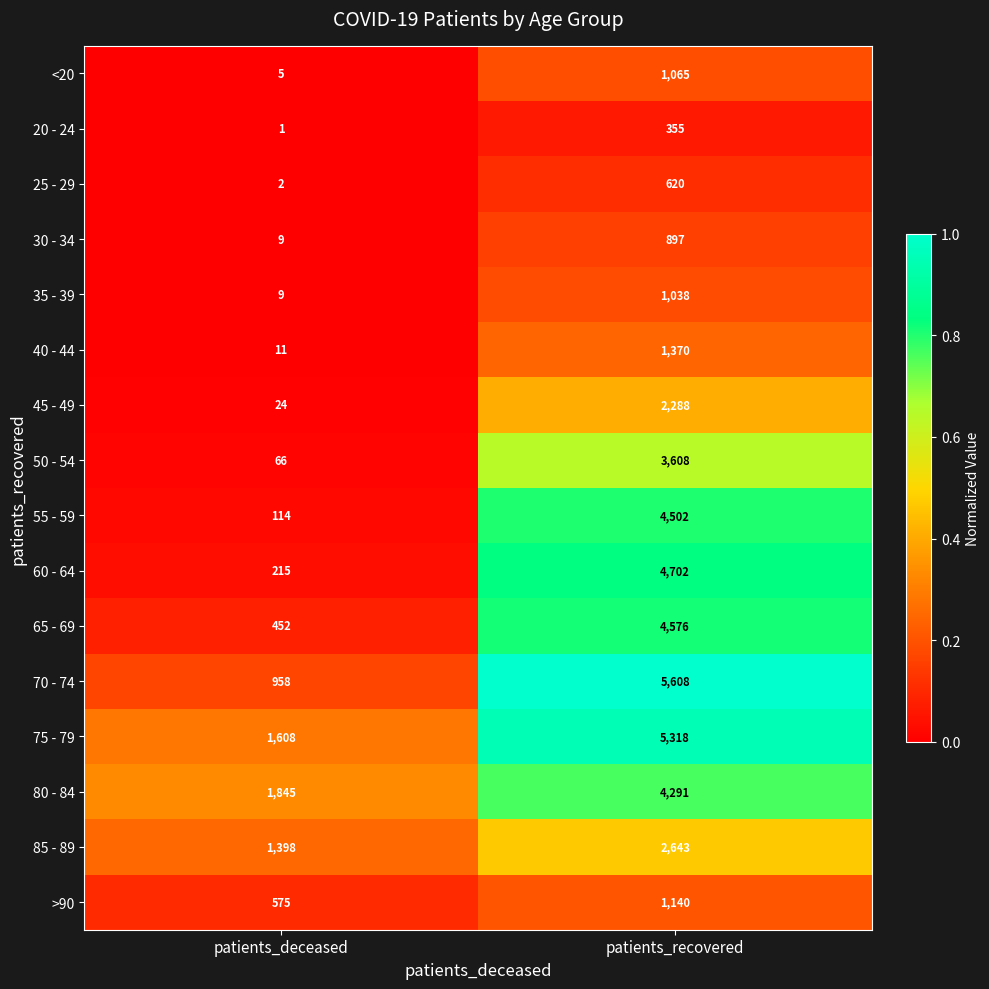

Rank the series by their maximum value, from highest to lowest.

70 - 74, 75 - 79, 60 - 64, 65 - 69, 55 - 59, 80 - 84, 50 - 54, 85 - 89, 45 - 49, 40 - 44, >90, <20, 35 - 39, 30 - 34, 25 - 29, 20 - 24